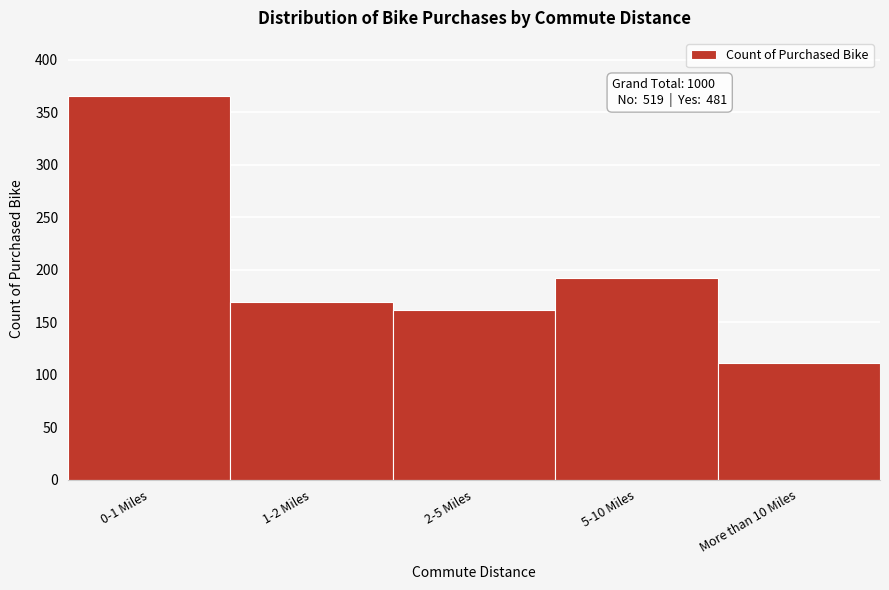

Reading left to right, transcribe all the data shown in this chart.

0-1 Miles=366	1-2 Miles=169	2-5 Miles=162	5-10 Miles=192	More than 10 Miles=111